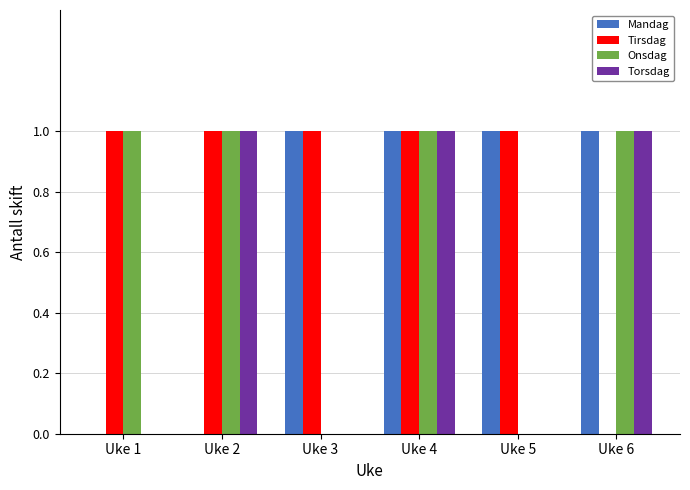

What is the total value across all series at Uke 5?

2